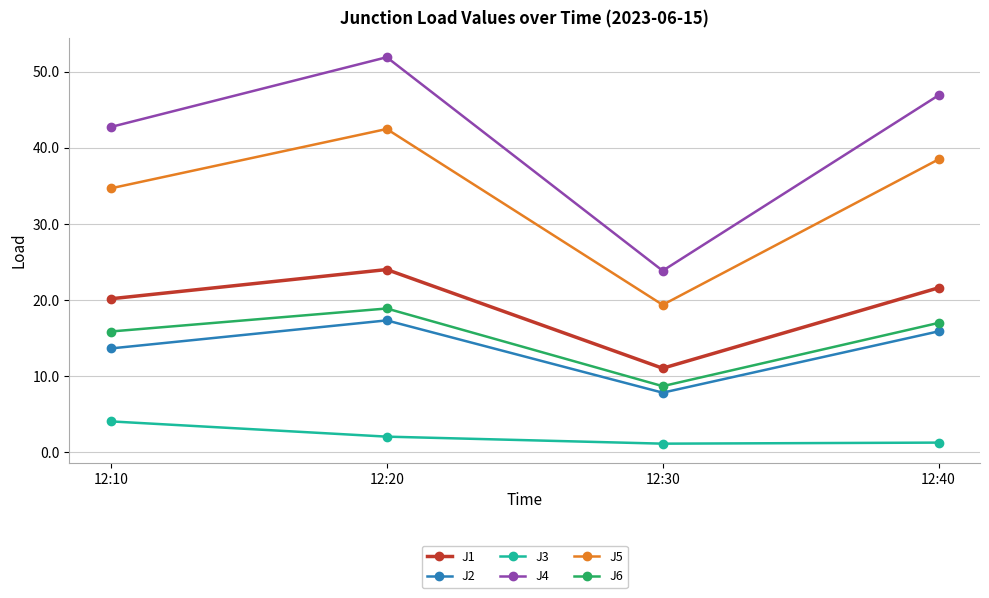

At which label does J5 reach its peak?

12:20